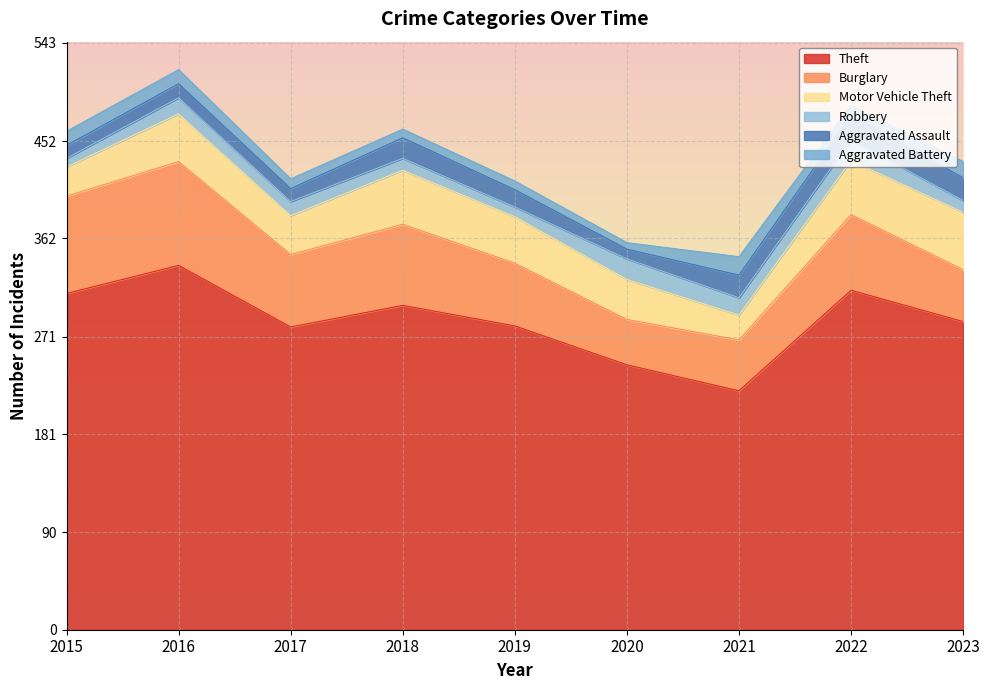

What is the sum of the Aggravated Battery values at 2016 and 2020?

19